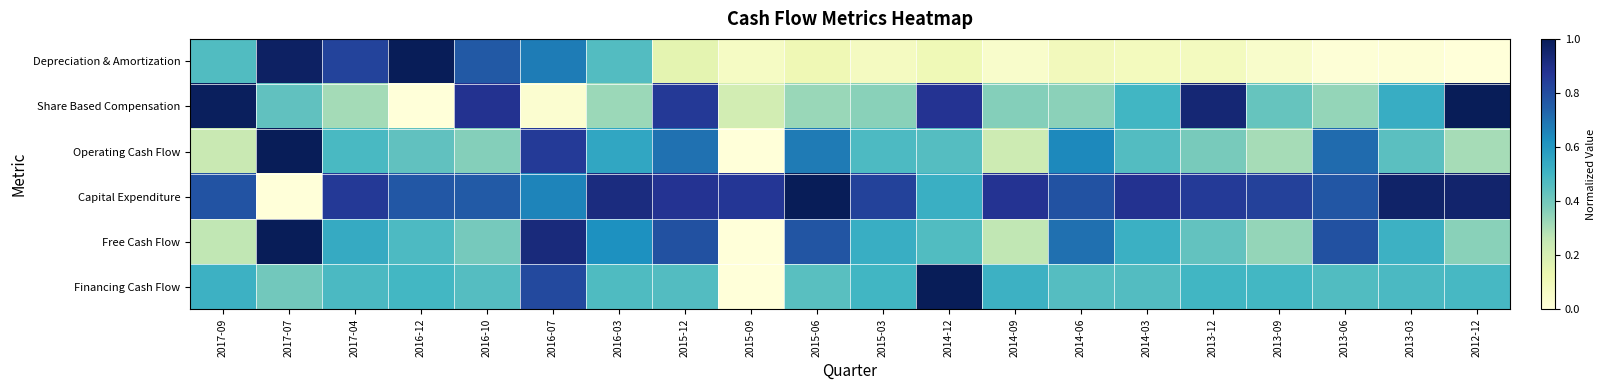

Reading left to right, list all the values displayed in this chart.

Depreciation & Amortization: 2017-09=0.5	2017-07=1.0	2017-04=0.8	2016-12=1.0	2016-10=0.8	2016-07=0.7	2016-03=0.5	2015-12=0.2	2015-09=0.1	2015-06=0.1	2015-03=0.1	2014-12=0.1	2014-09=0.0	2014-06=0.1	2014-03=0.1	2013-12=0.1	2013-09=0.0	2013-06=0.0	2013-03=0.0	2012-12=0.0
Share Based Compensation: 2017-09=1.0	2017-07=0.4	2017-04=0.3	2016-12=0.0	2016-10=0.9	2016-07=0.0	2016-03=0.3	2015-12=0.9	2015-09=0.2	2015-06=0.3	2015-03=0.4	2014-12=0.9	2014-09=0.4	2014-06=0.4	2014-03=0.5	2013-12=0.9	2013-09=0.4	2013-06=0.3	2013-03=0.5	2012-12=1.0
Operating Cash Flow: 2017-09=0.2	2017-07=1.0	2017-04=0.5	2016-12=0.4	2016-10=0.4	2016-07=0.9	2016-03=0.6	2015-12=0.7	2015-09=0.0	2015-06=0.7	2015-03=0.5	2014-12=0.5	2014-09=0.2	2014-06=0.6	2014-03=0.5	2013-12=0.4	2013-09=0.3	2013-06=0.7	2013-03=0.4	2012-12=0.3
Capital Expenditure: 2017-09=0.8	2017-07=0.0	2017-04=0.9	2016-12=0.8	2016-10=0.8	2016-07=0.7	2016-03=0.9	2015-12=0.9	2015-09=0.9	2015-06=1.0	2015-03=0.8	2014-12=0.5	2014-09=0.9	2014-06=0.8	2014-03=0.9	2013-12=0.9	2013-09=0.8	2013-06=0.8	2013-03=1.0	2012-12=1.0
Free Cash Flow: 2017-09=0.3	2017-07=1.0	2017-04=0.5	2016-12=0.5	2016-10=0.4	2016-07=0.9	2016-03=0.6	2015-12=0.8	2015-09=0.0	2015-06=0.8	2015-03=0.5	2014-12=0.5	2014-09=0.3	2014-06=0.7	2014-03=0.5	2013-12=0.4	2013-09=0.3	2013-06=0.8	2013-03=0.5	2012-12=0.4
Financing Cash Flow: 2017-09=0.5	2017-07=0.4	2017-04=0.5	2016-12=0.5	2016-10=0.5	2016-07=0.8	2016-03=0.5	2015-12=0.5	2015-09=0.0	2015-06=0.5	2015-03=0.5	2014-12=1.0	2014-09=0.5	2014-06=0.5	2014-03=0.5	2013-12=0.5	2013-09=0.5	2013-06=0.5	2013-03=0.5	2012-12=0.5